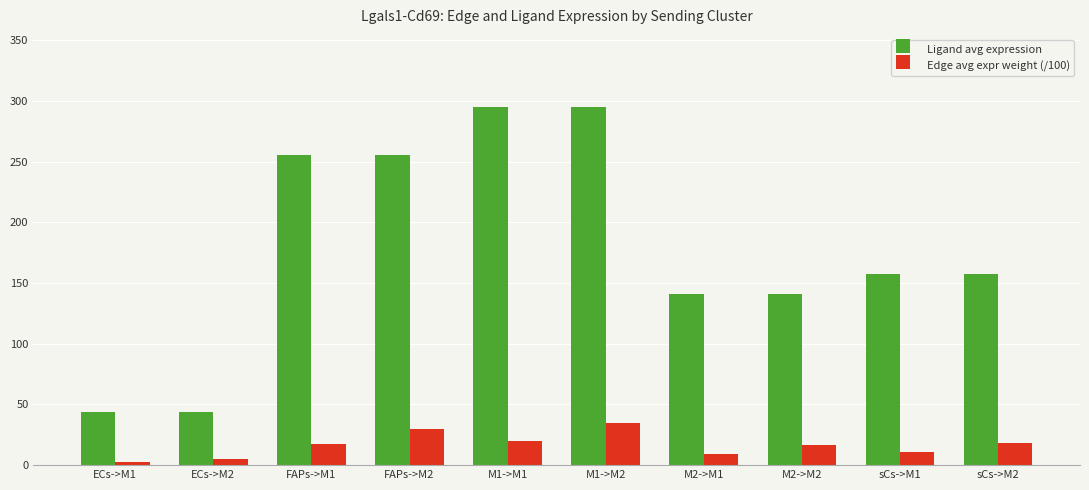

List the series in order of their overall mean, lowest first.

Edge avg expr weight (/100), Ligand avg expression